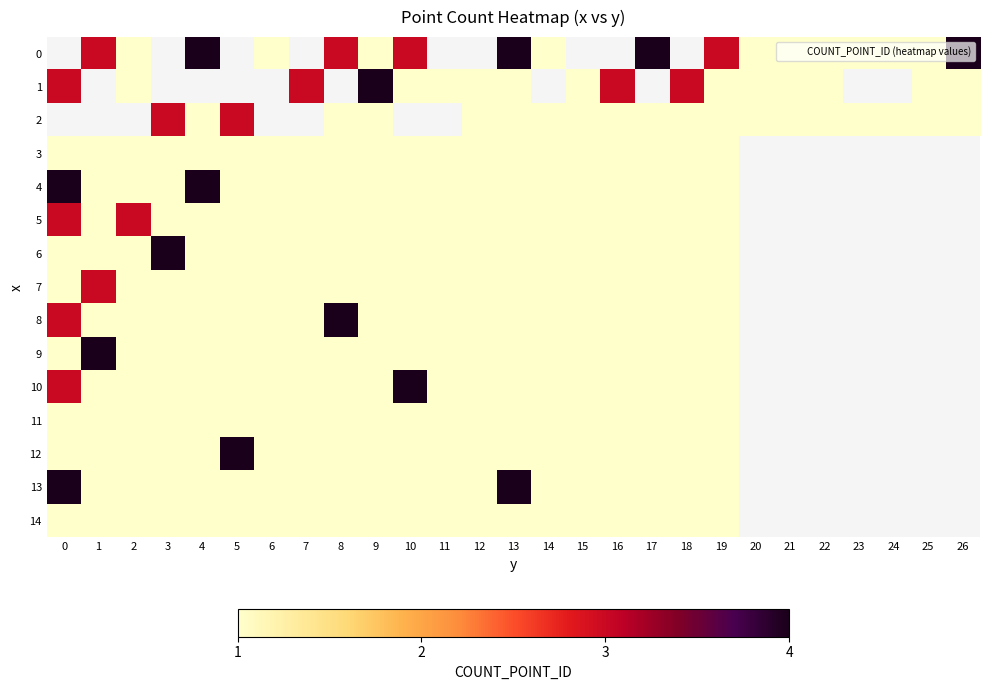

What is the difference between the highest and lowest values at 19?

2.0